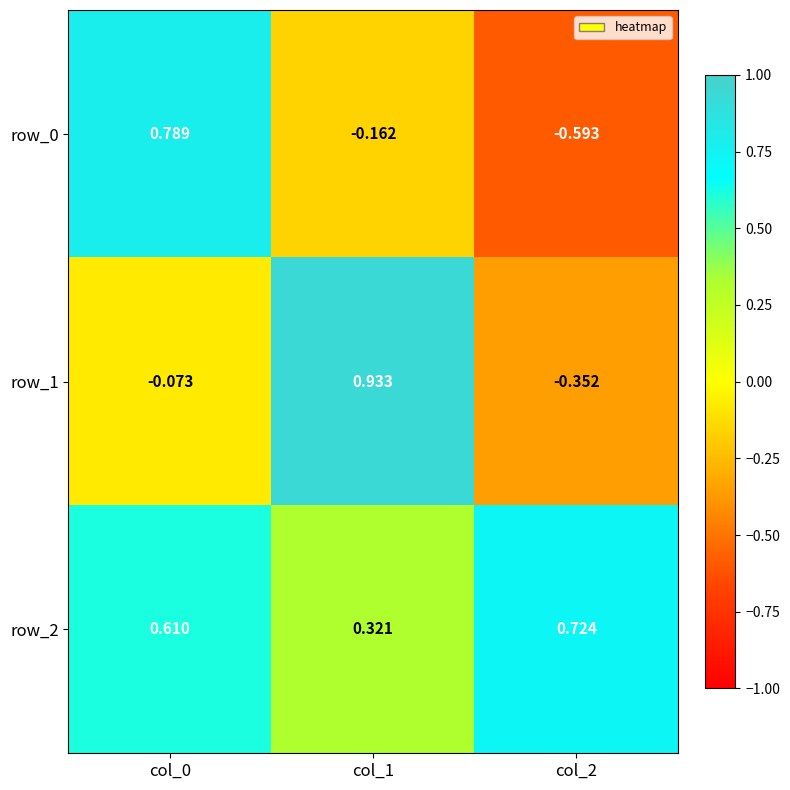

Which series has the largest total across all categories?

row_2